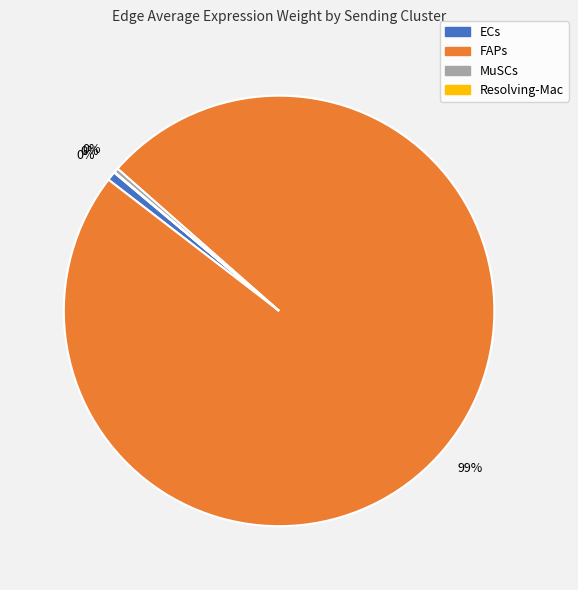

Which category has the smallest portion of the pie?

Resolving-Mac